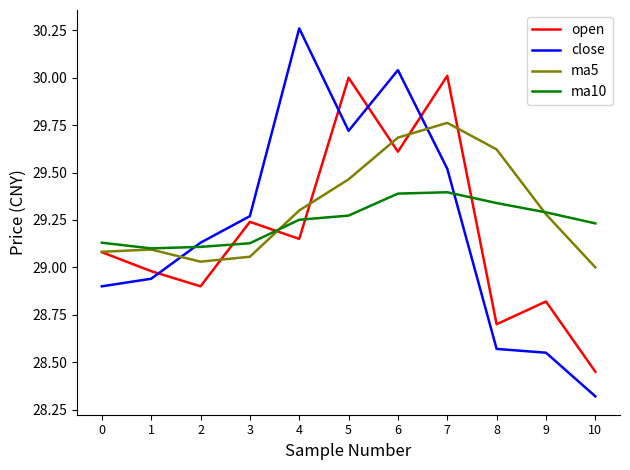

True or false: ma5 and open cross at least once.

True